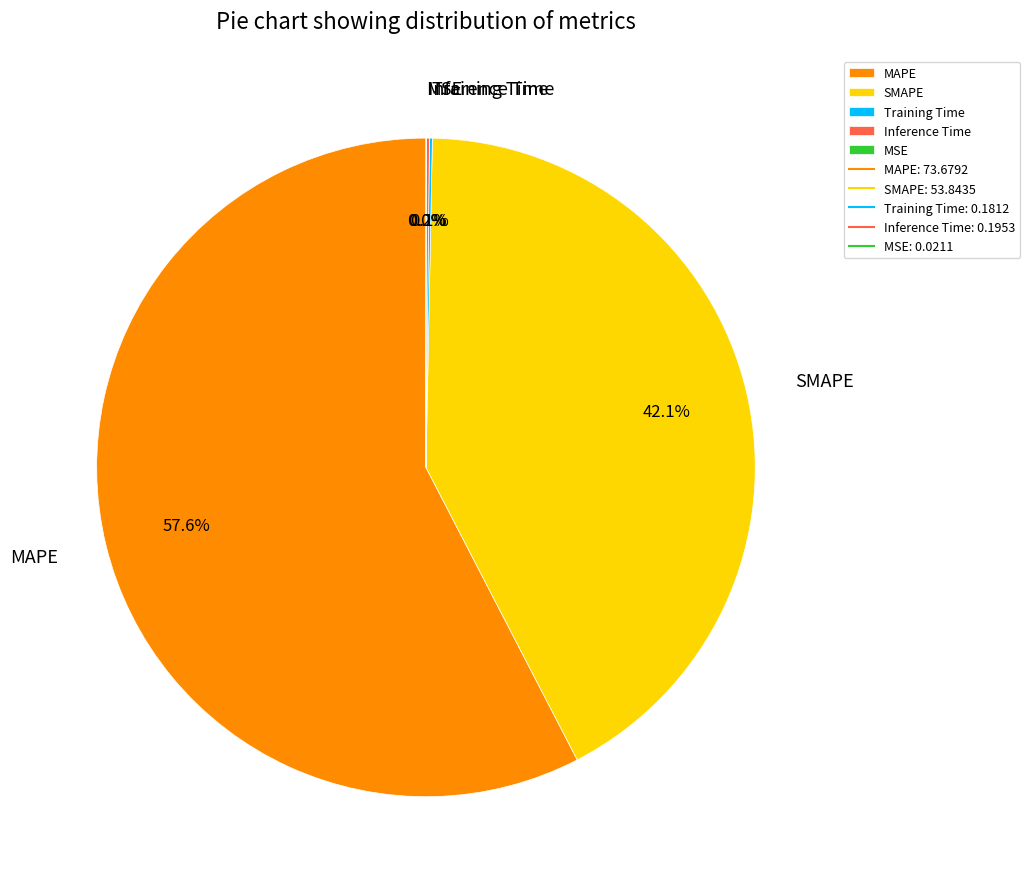

The MAPE slice represents 43% of the pie. True or false?

False